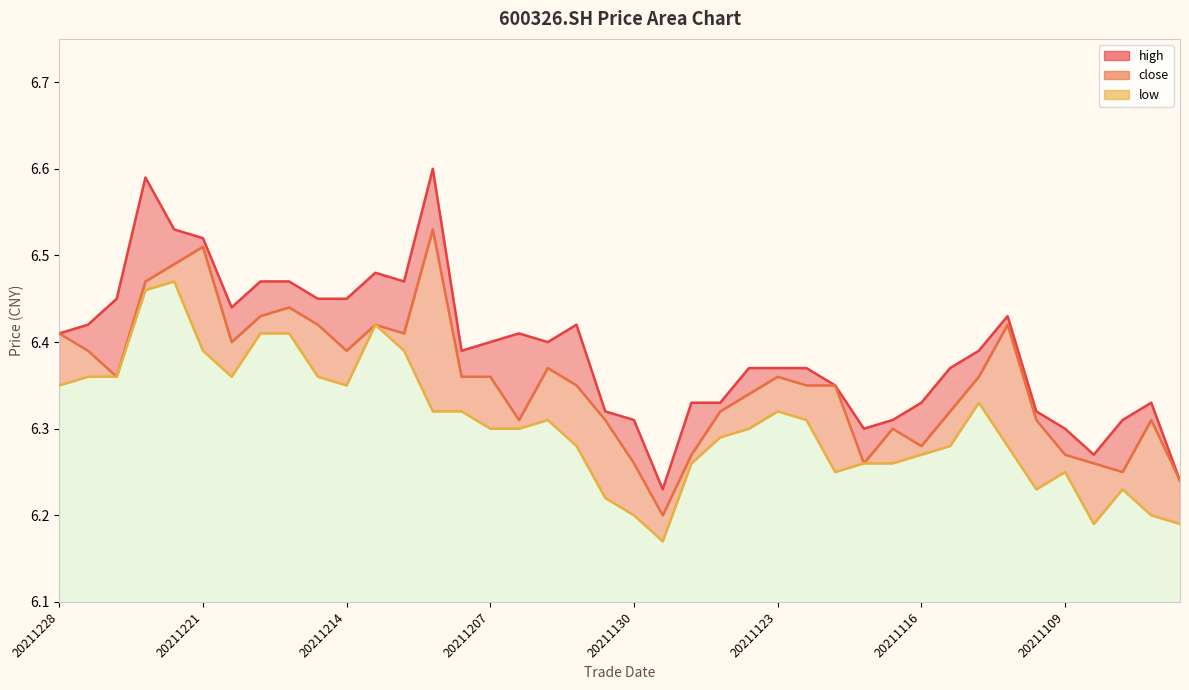

Rank the series at 20211221 from lowest to highest value.

low, close, high